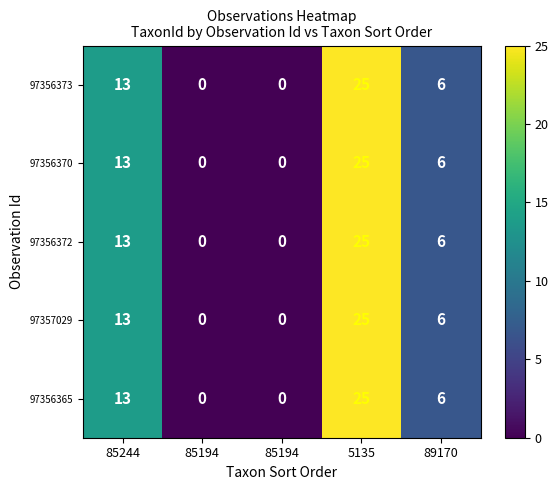

Reading left to right, what are all the values shown in this chart?

97356373: 85244=13.0	85194=0.0	85194=0.0	5135=25.0	89170=6.0
97356370: 85244=13.0	85194=0.0	85194=0.0	5135=25.0	89170=6.0
97356372: 85244=13.0	85194=0.0	85194=0.0	5135=25.0	89170=6.0
97357029: 85244=13.0	85194=0.0	85194=0.0	5135=25.0	89170=6.0
97356365: 85244=13.0	85194=0.0	85194=0.0	5135=25.0	89170=6.0